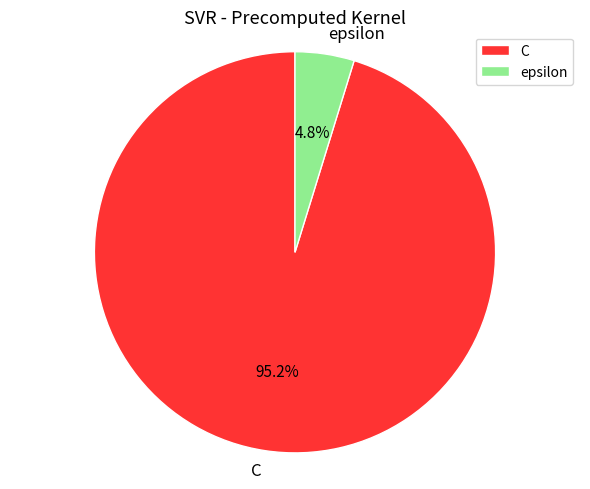

Rank the categories by value from highest to lowest.

C, epsilon